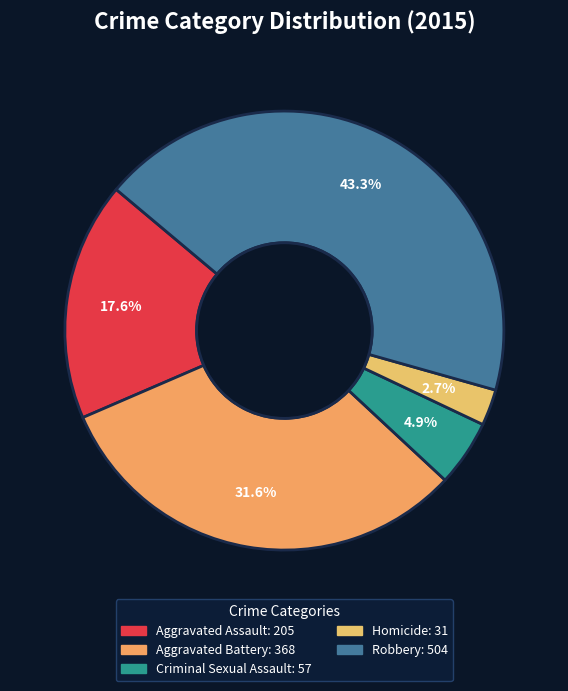

Which has a higher value, Aggravated Battery or Aggravated Assault?

Aggravated Battery